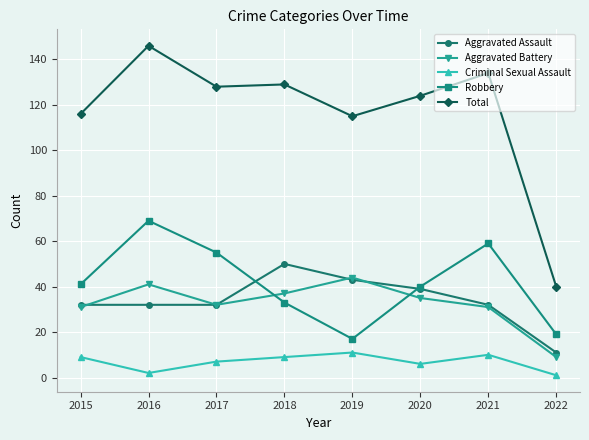

What are all the series names shown in the legend?

Aggravated Assault, Aggravated Battery, Criminal Sexual Assault, Robbery, Total